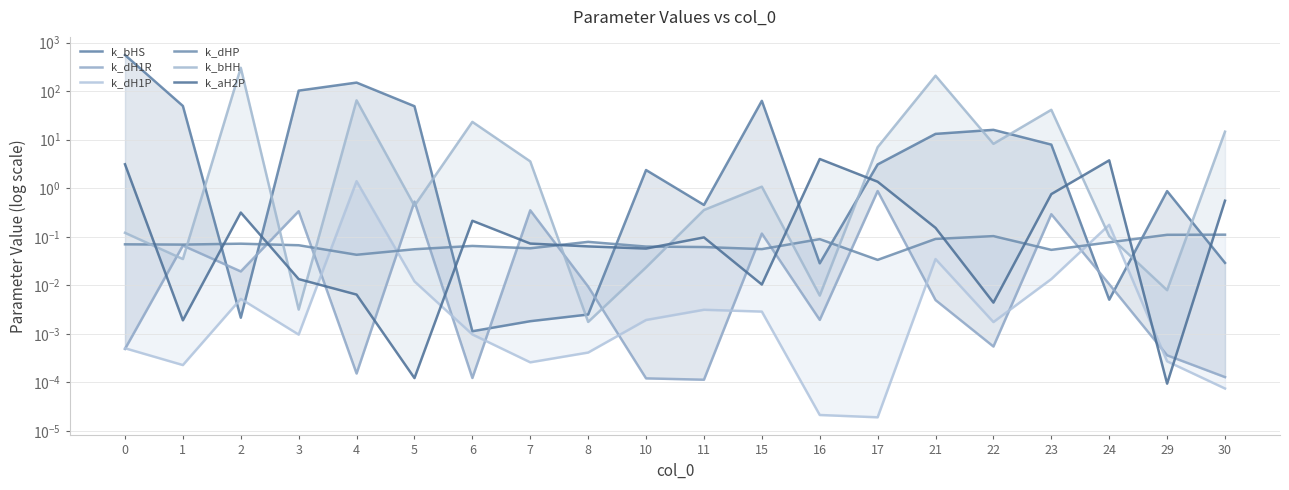

In k_dH1R, how many points are lower than both neighbors (excluding endpoints)?

6